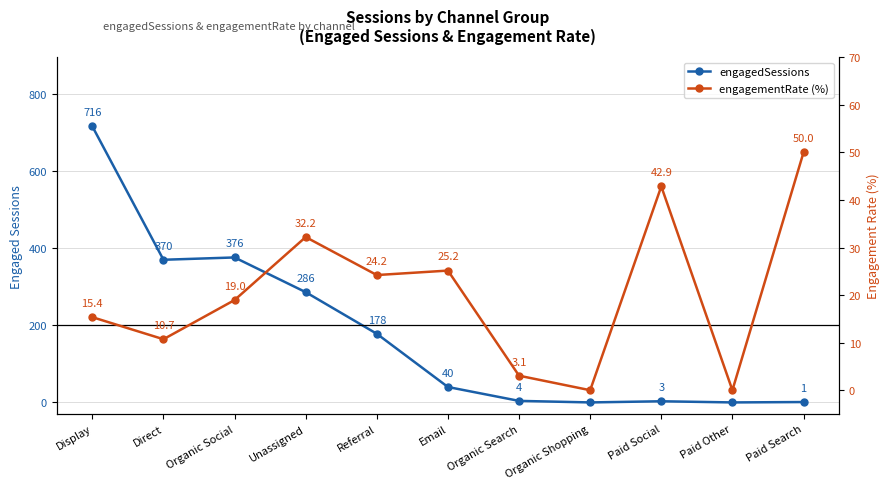

Rank the categories by engagementRate (%) value from highest to lowest.

Paid Search, Paid Social, Unassigned, Email, Referral, Organic Social, Display, Direct, Organic Search, Organic Shopping, Paid Other